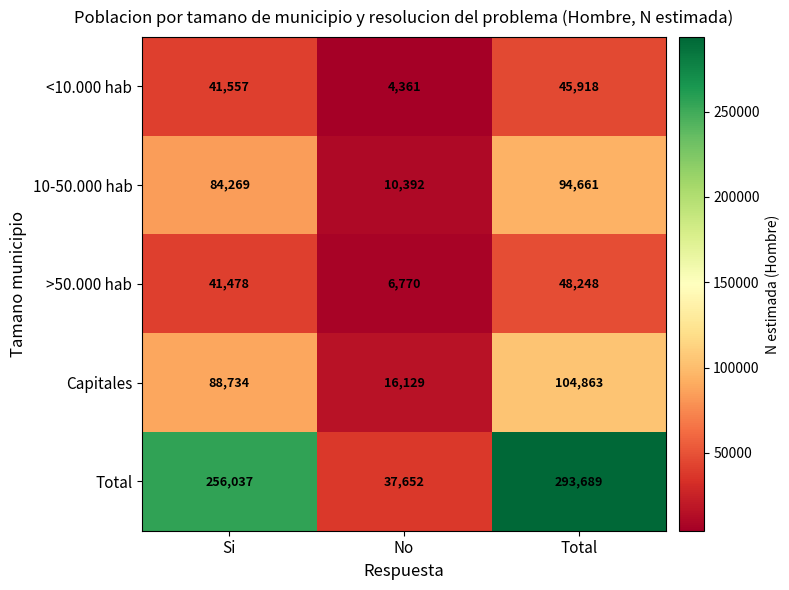

True or false: <10.000 hab has a value of 41557 at Si.

True